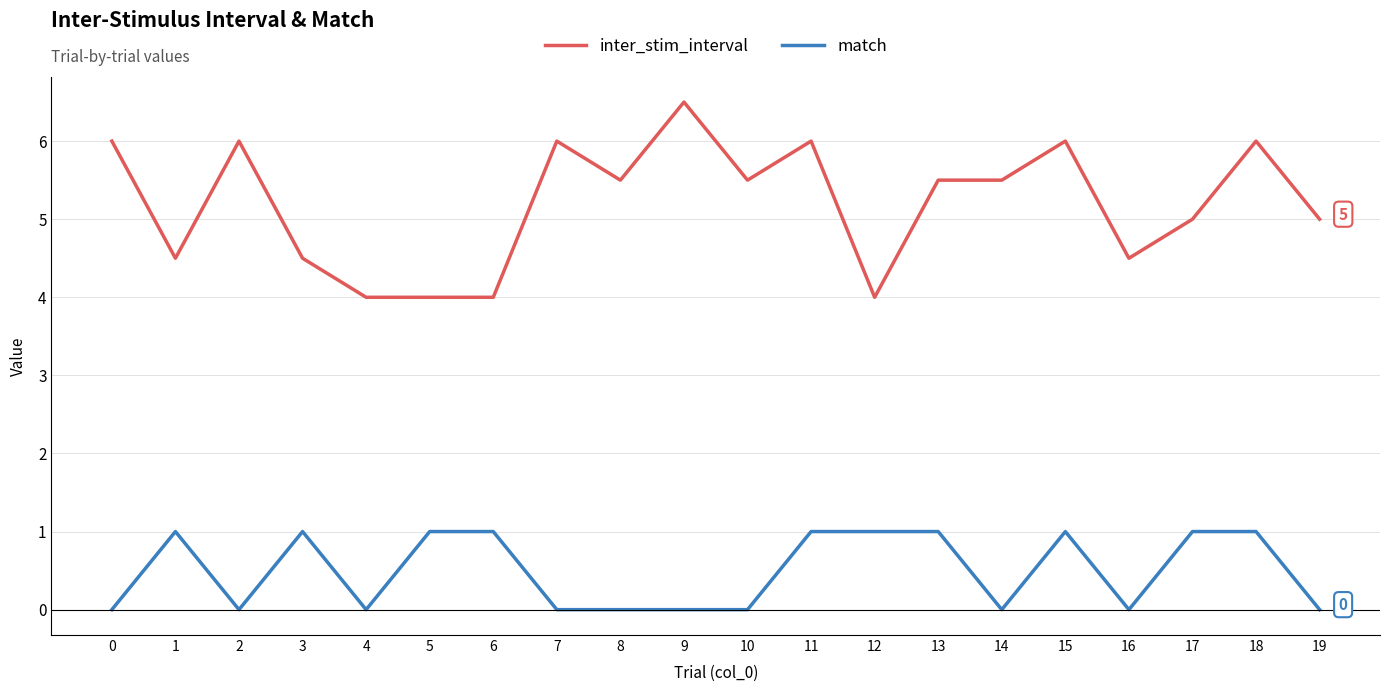

How many series are shown in this chart?

2